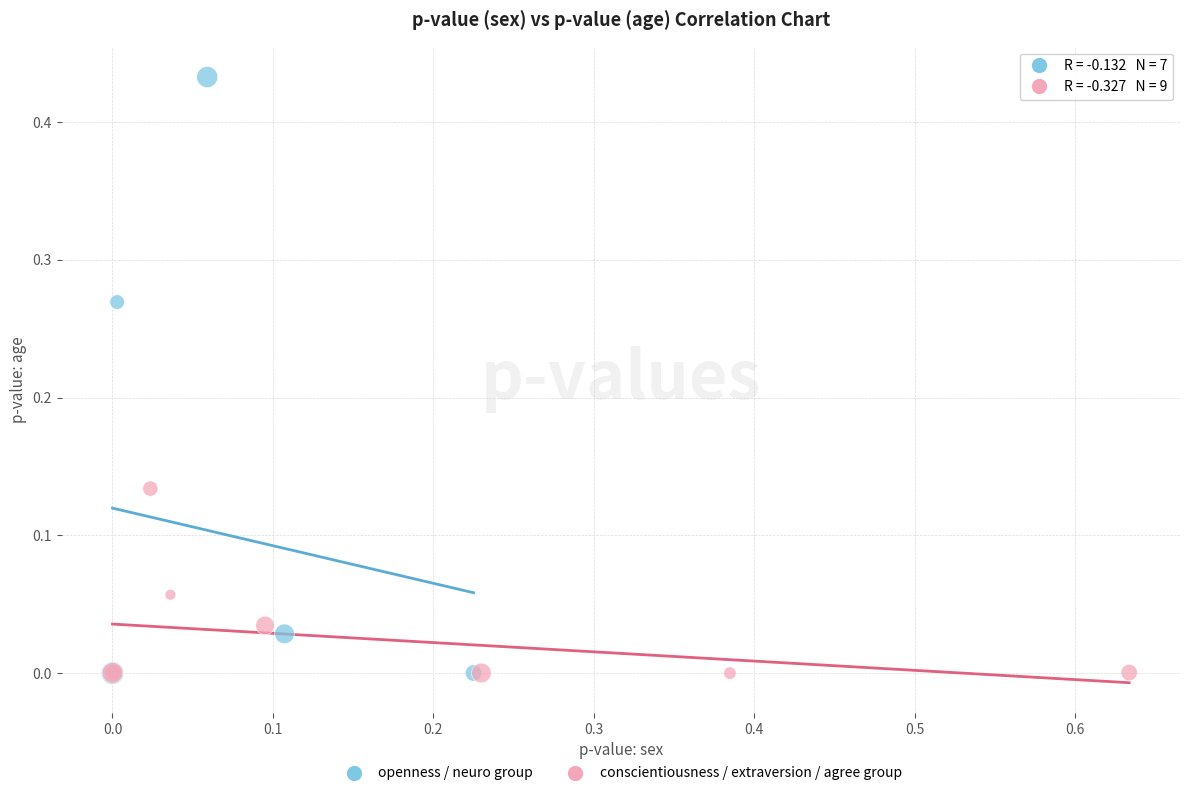

What are all the series names shown in the legend?

openness / neuro group, conscientiousness / extraversion / agree group